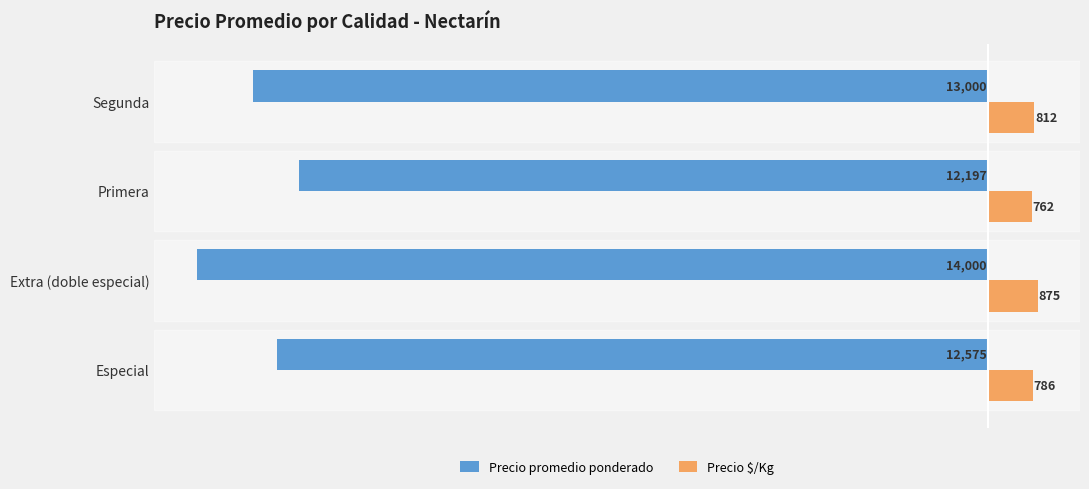

What is the highest value of the Precio $/Kg series?

875.0